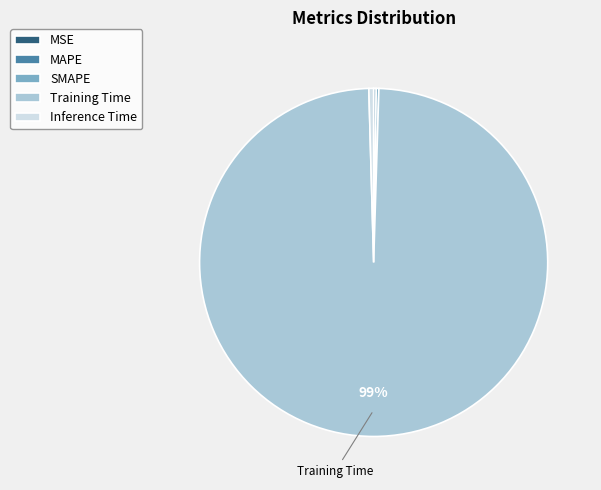

What is the largest slice in the pie chart?

Training Time